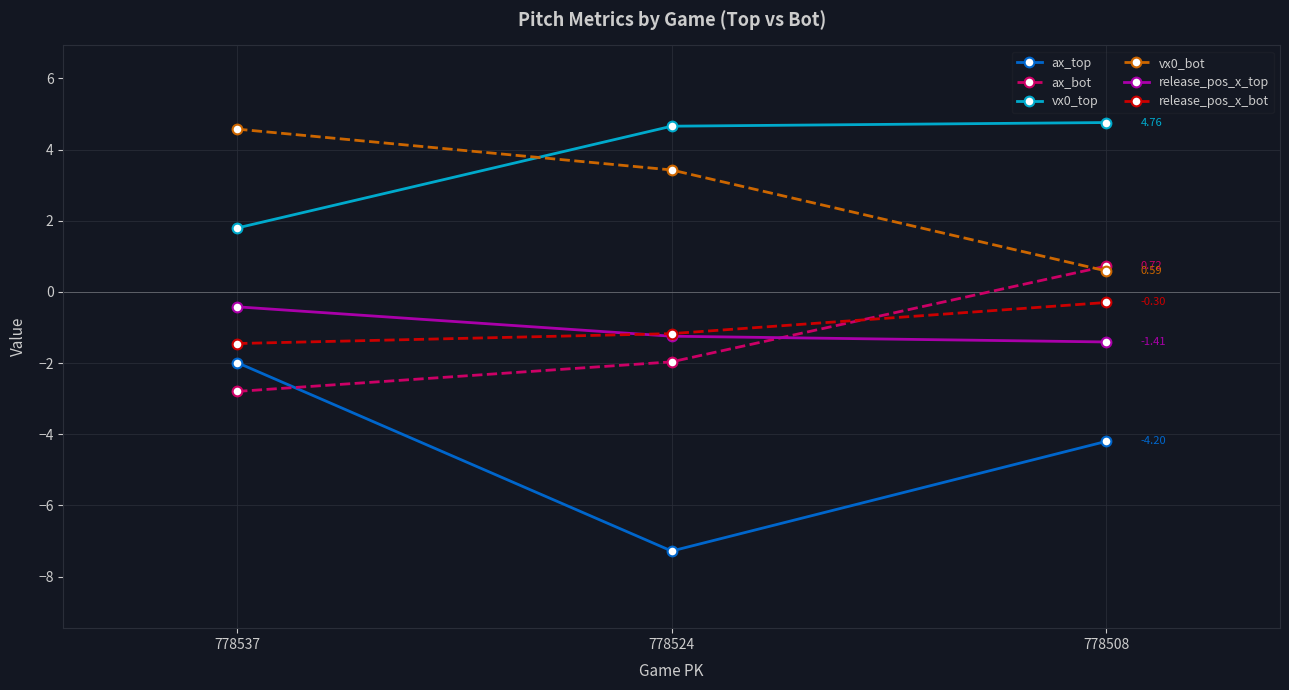

At which label does ax_top reach its minimum?

778524